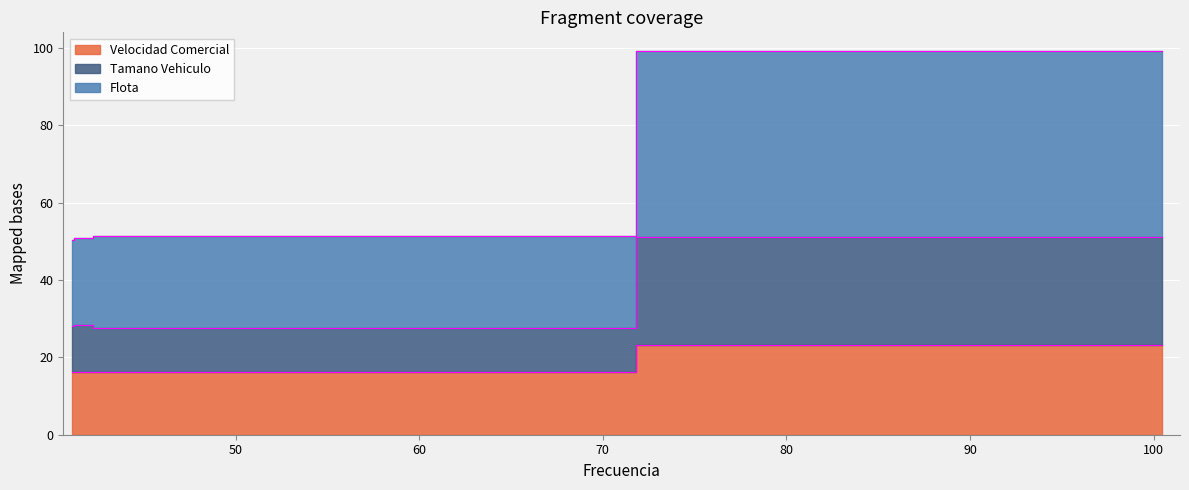

Which series has the largest range (max minus min)?

Flota